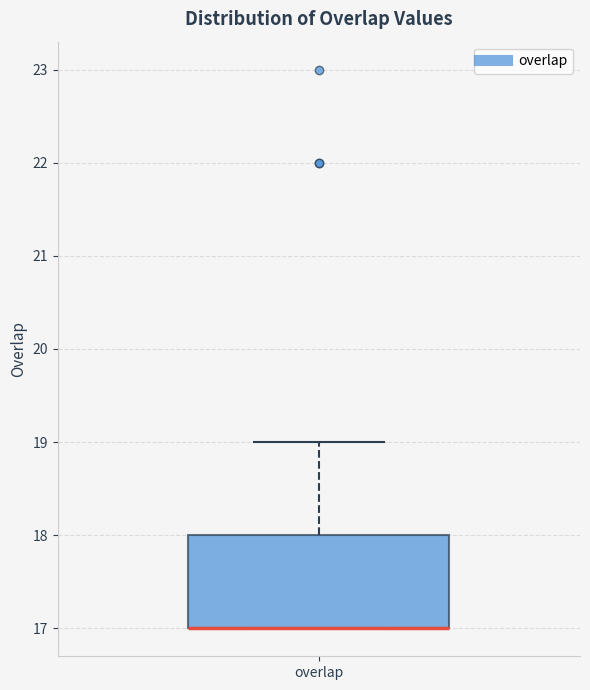

Where is the lower edge of the box for overlap on the y-axis? The values are not printed on the chart, so give them approximately, as read against the axis.

17